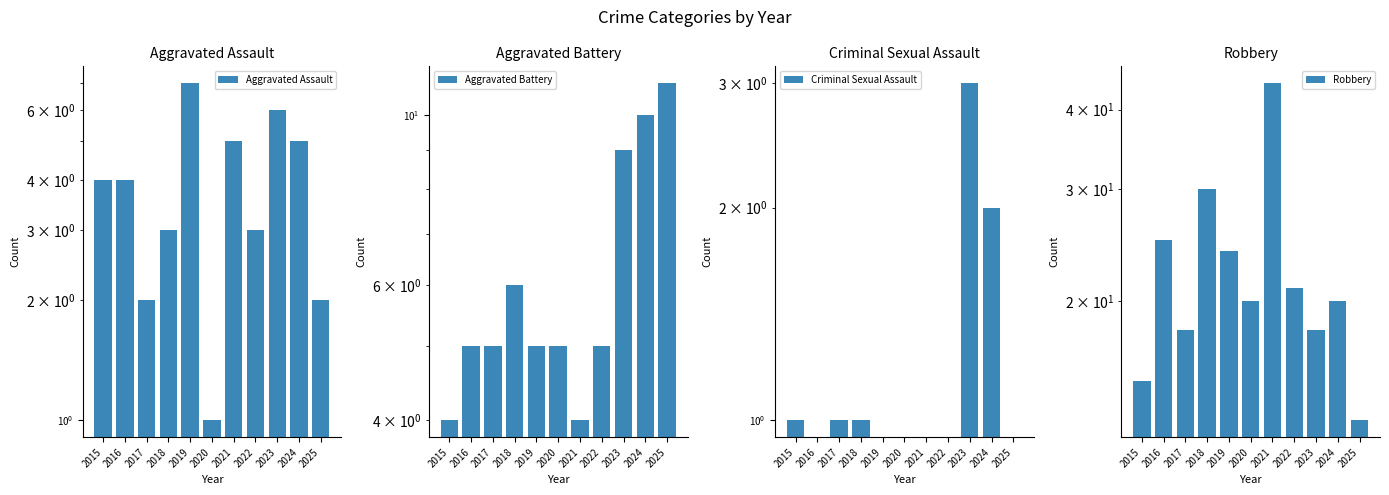

List the labels in order of Robbery value, largest first.

2021, 2018, 2016, 2019, 2022, 2020, 2024, 2017, 2023, 2015, 2025